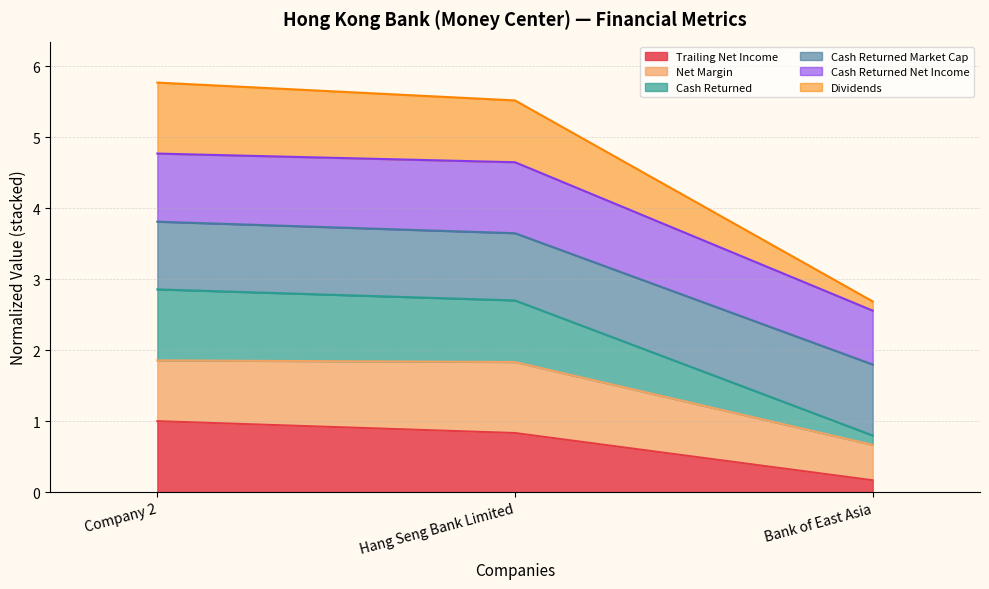

What is the total value across all series at Company 2?

5.8